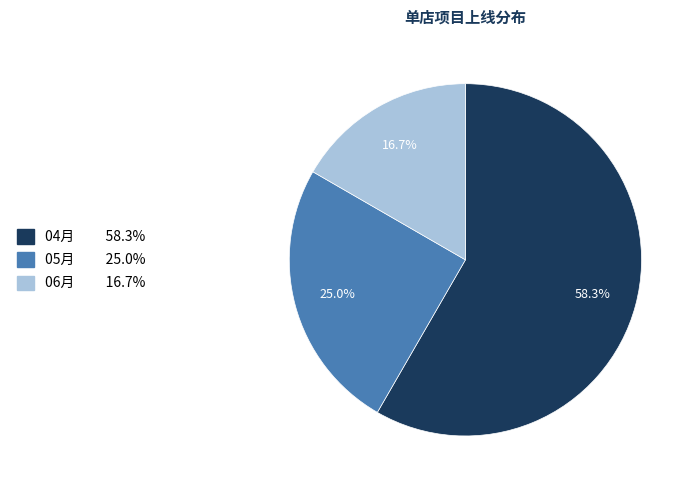

Combined, what portion of the pie is 05月 and 04月?

83.3%